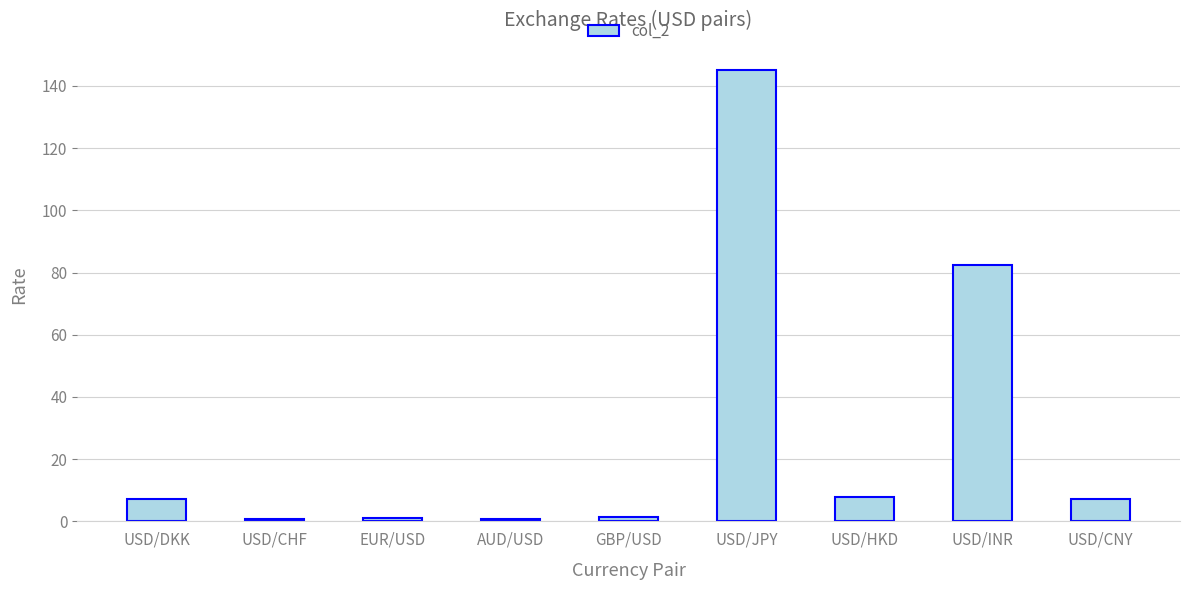

What is the label of the 4th bar from the left?

AUD/USD